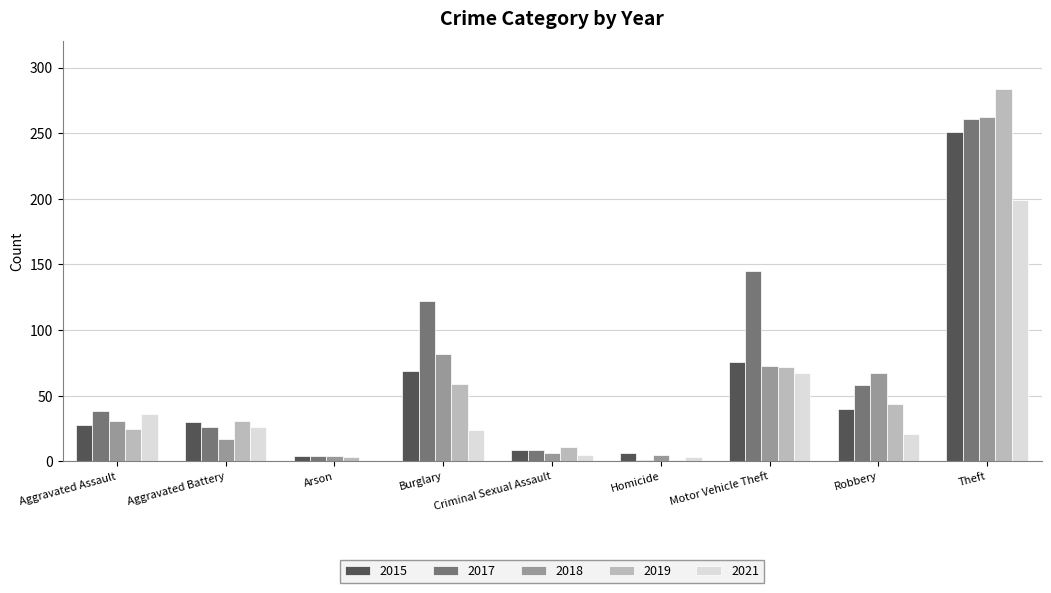

What is the value of the 2017 bar at the 9th from the left?

261